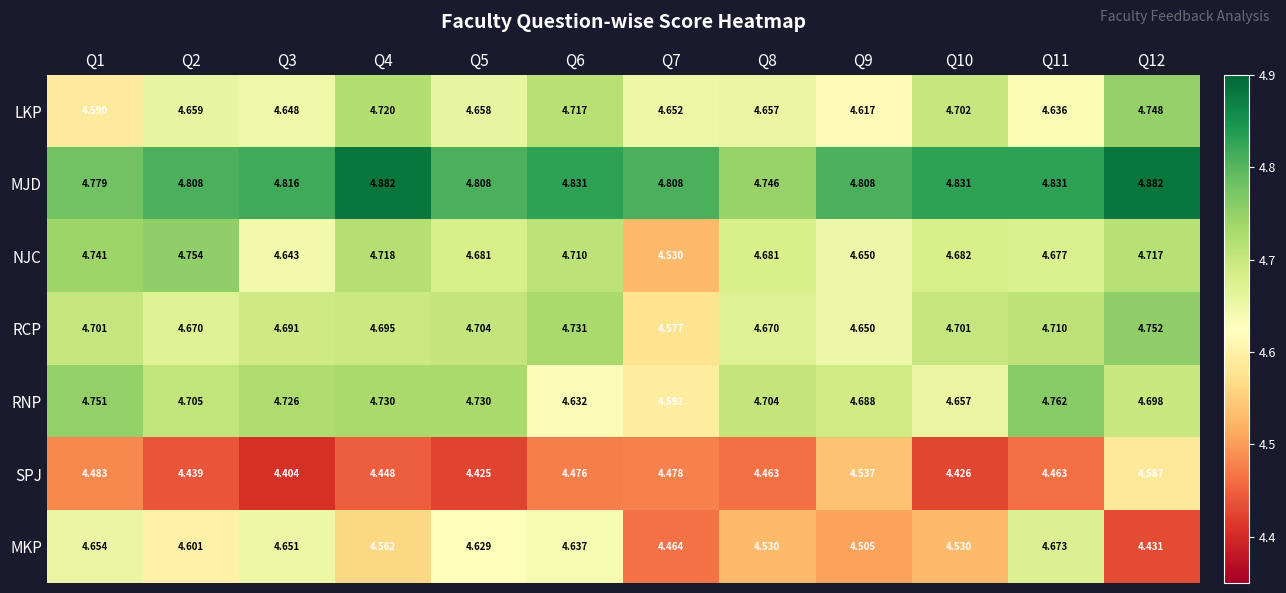

List the series in order of their peak value, lowest first.

SPJ, MKP, LKP, RCP, NJC, RNP, MJD